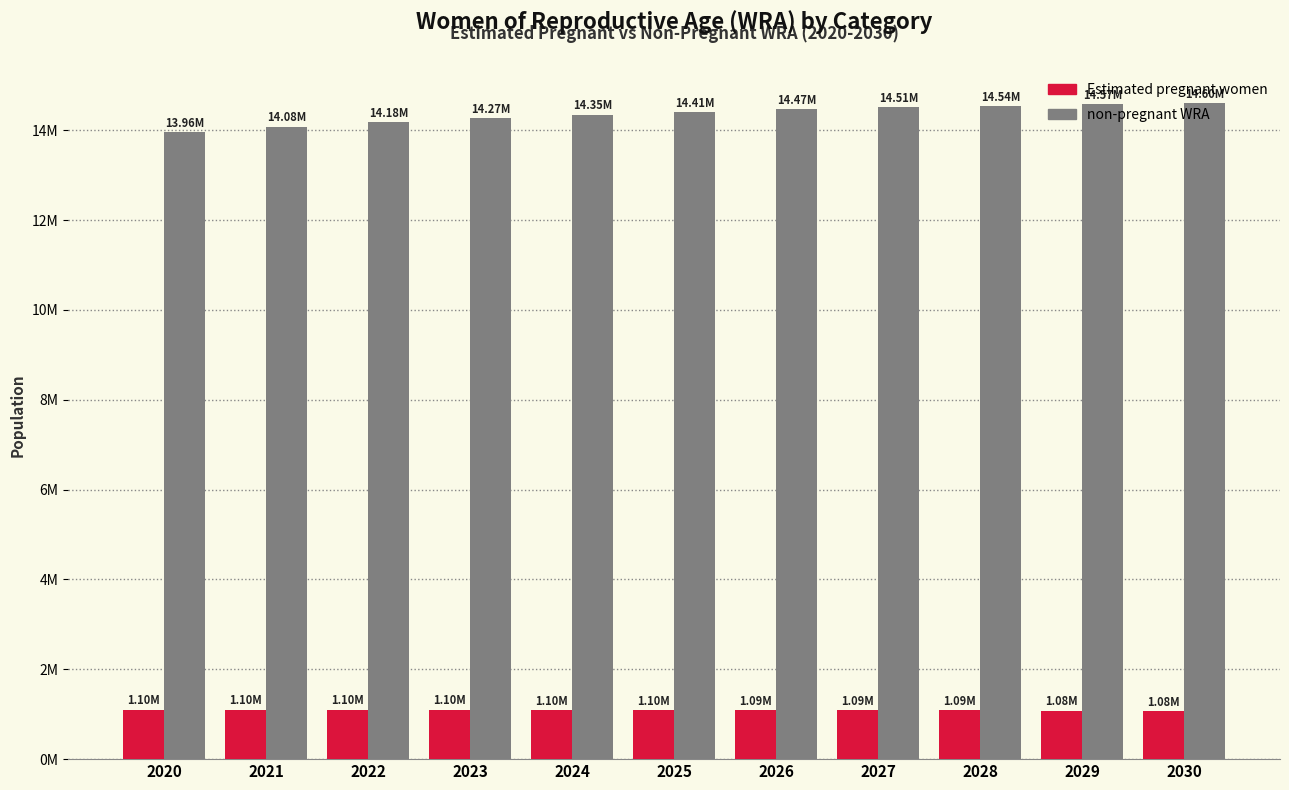

Does the chart contain stacked bars?

No